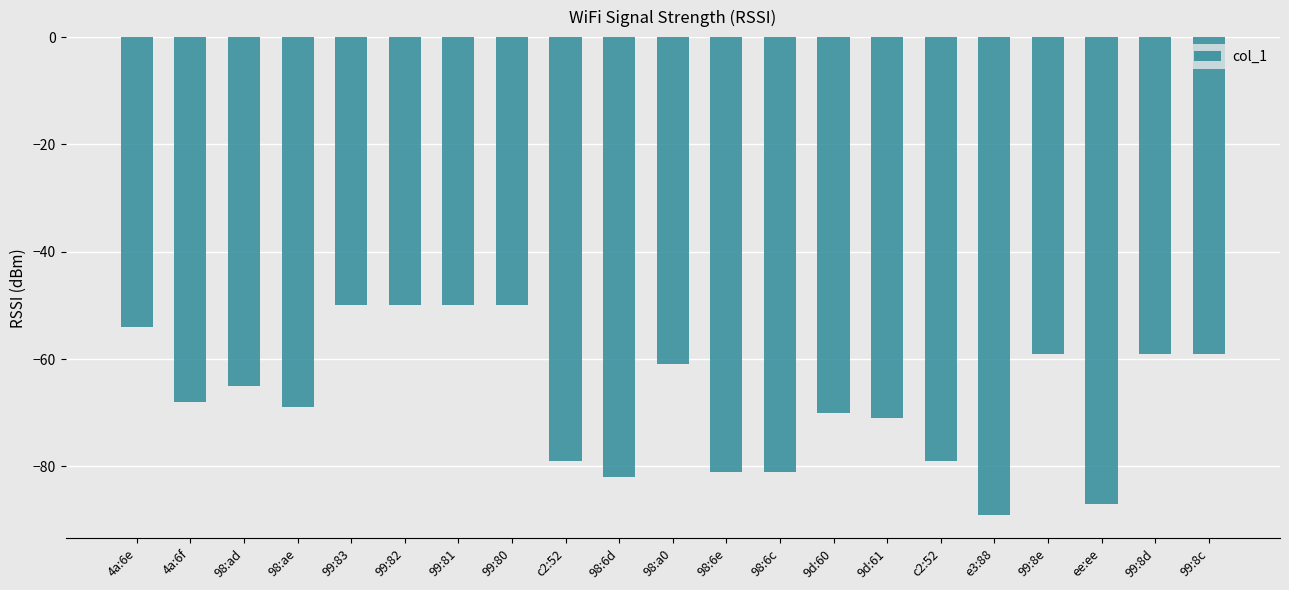

How many categories are shown in the chart?

21